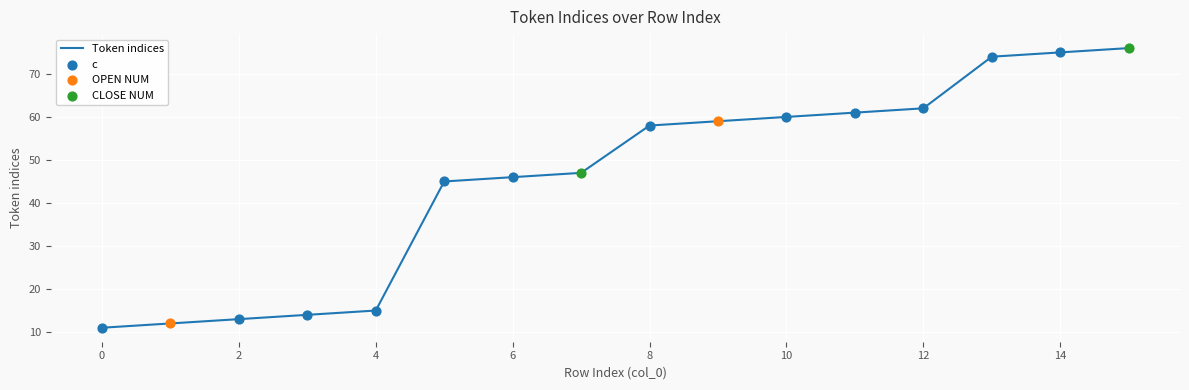

What is the minimum value shown in the chart?

11